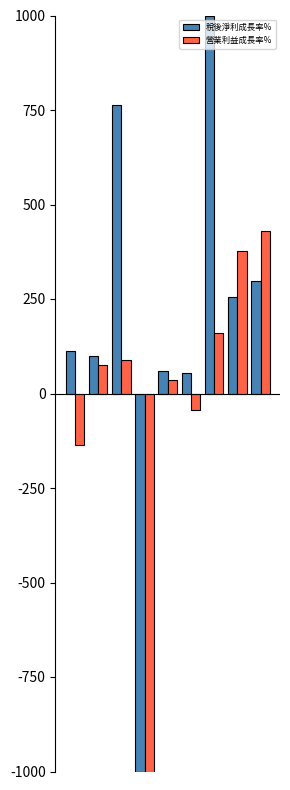

List the series in order of their overall mean, lowest first.

營業利益成長率%, 稅後淨利成長率%